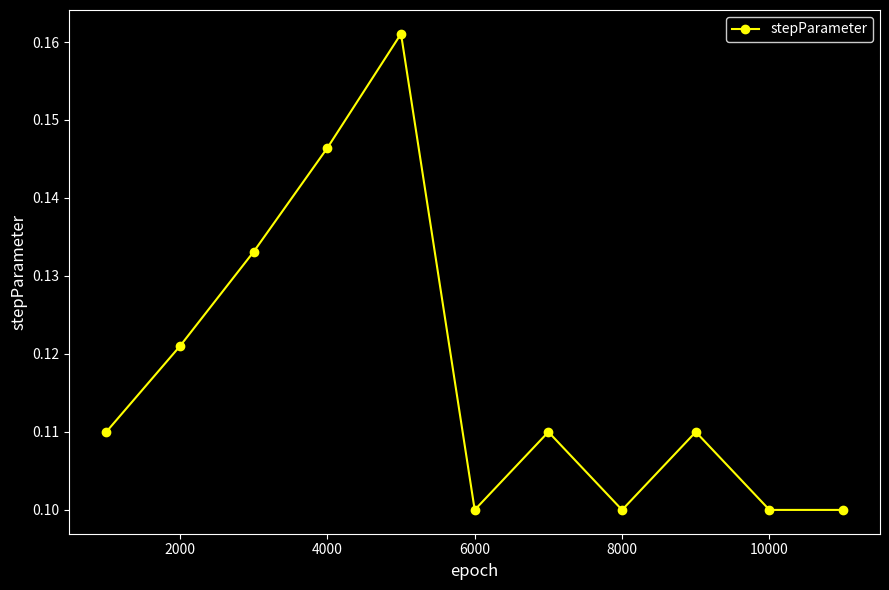

What is the sum of all values?

1.3